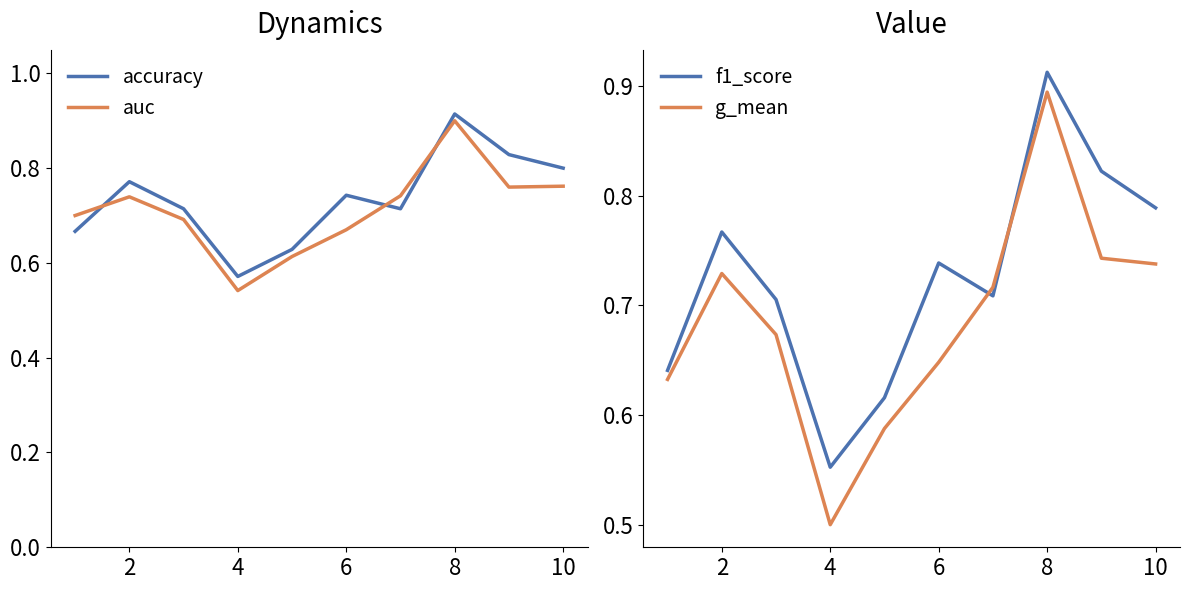

How many lines are shown in the chart?

4